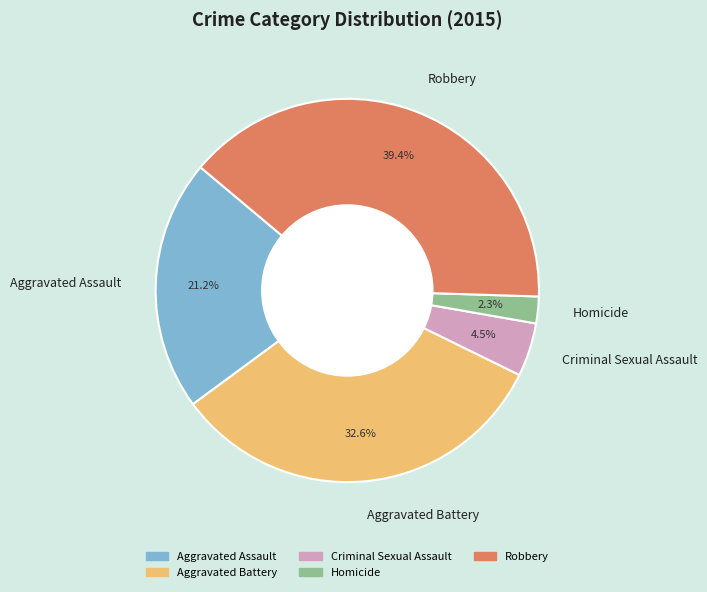

Do Criminal Sexual Assault and Aggravated Assault together represent more than half of the pie?

No